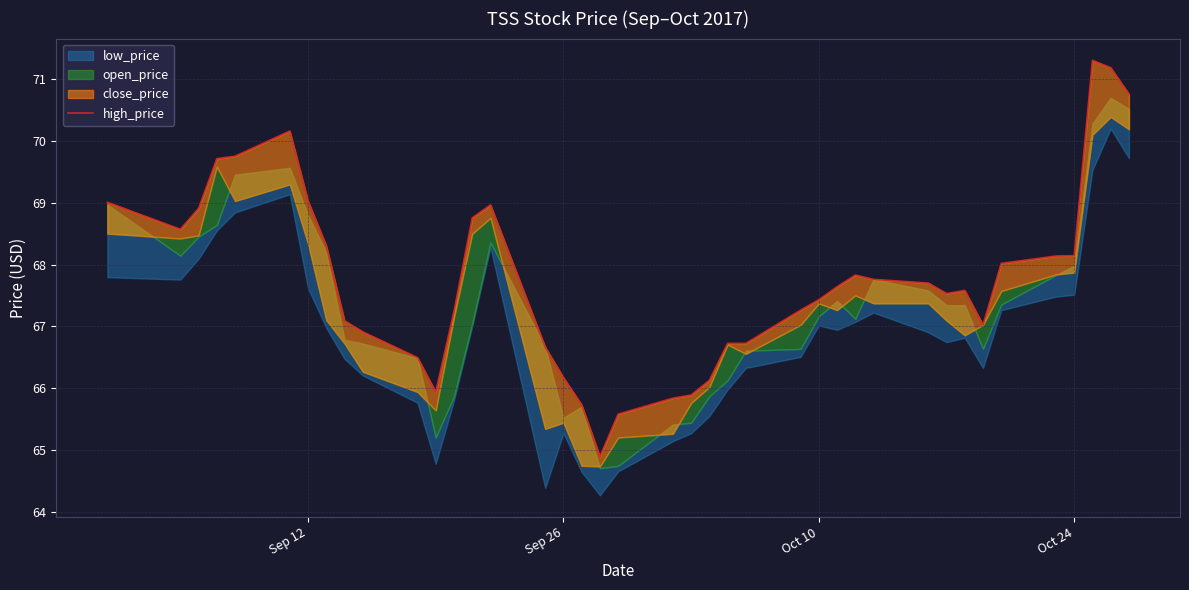

What is the difference between the maximum and minimum values?

6.4